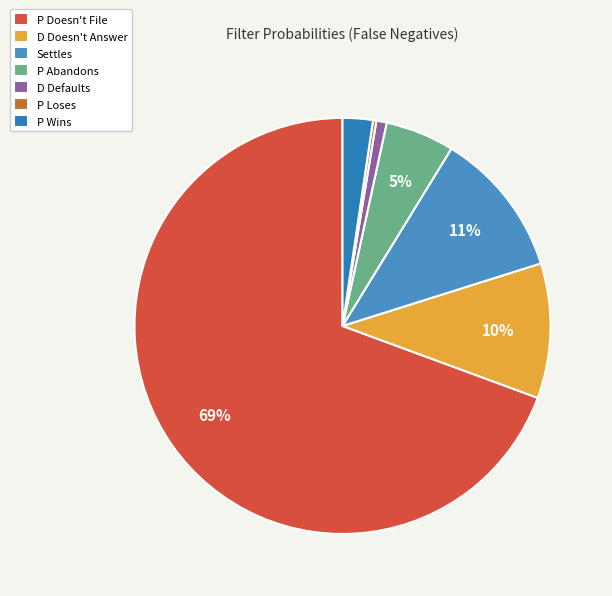

Is it true that Settles is 11% of the pie?

True